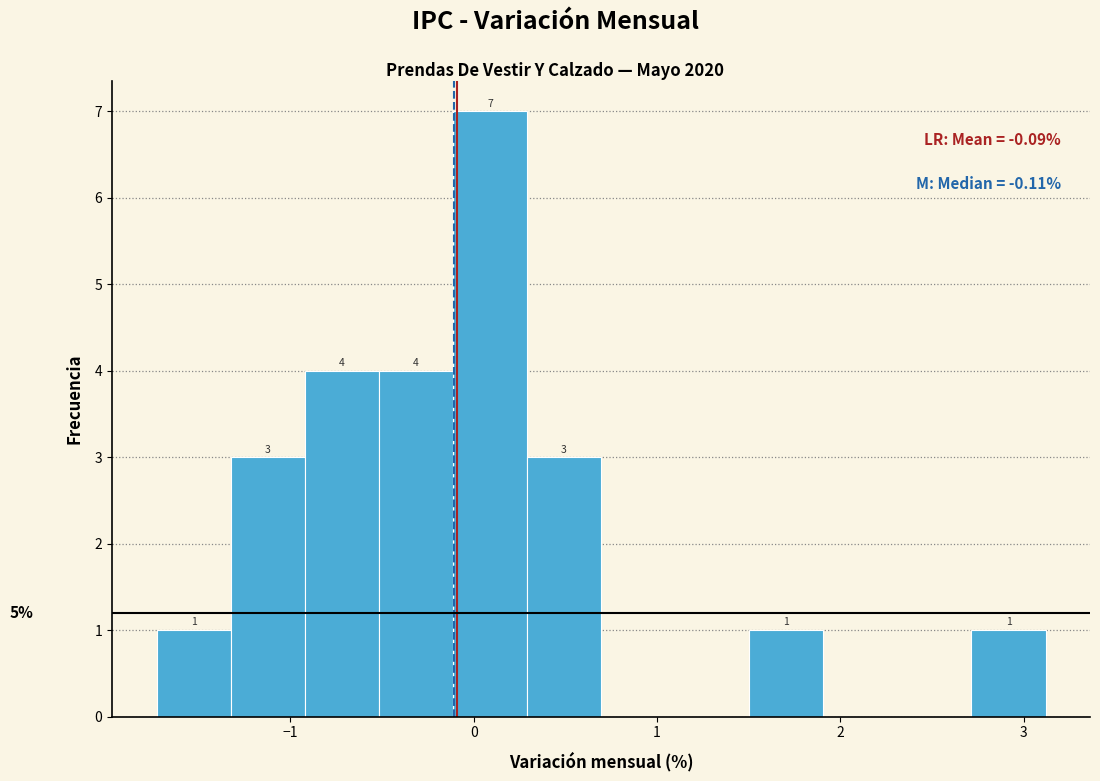

Over which range of the x-axis is the bar tallest?

-0.1 to 0.3